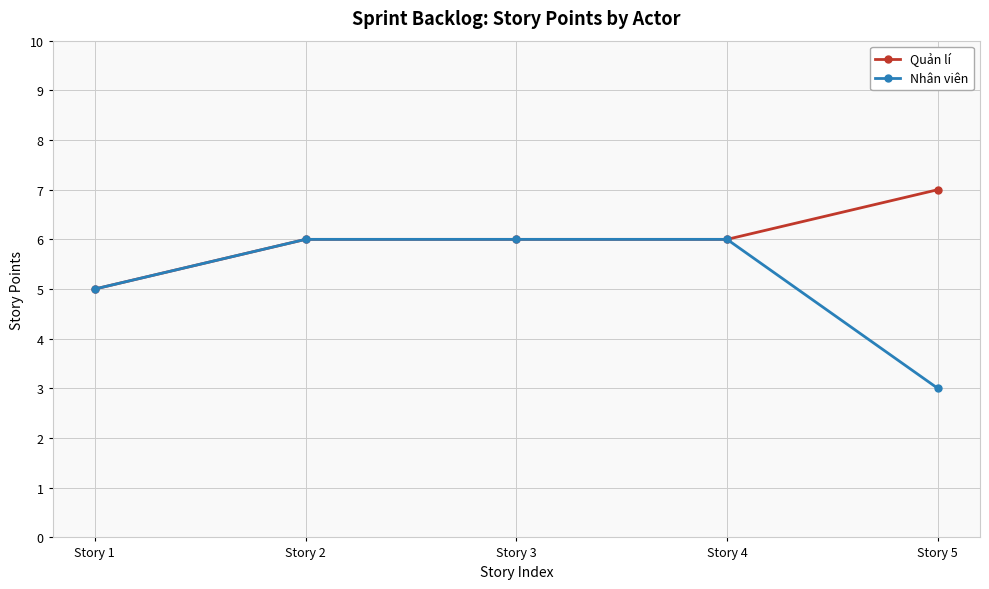

List the series in order of their peak value, highest first.

Quản lí, Nhân viên